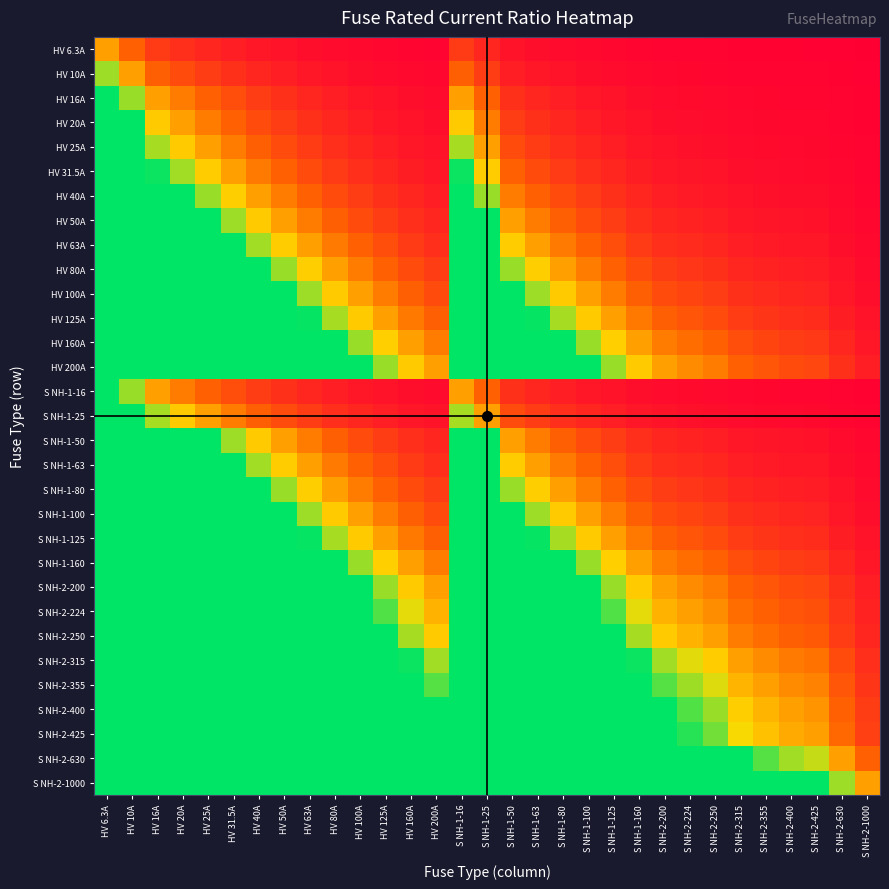

Between S NH-2-630 and HV 160A, which is larger?

HV 160A